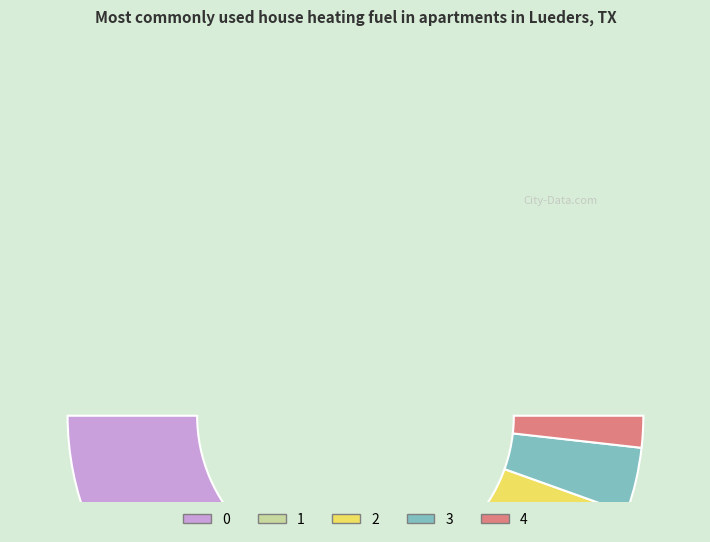

How many slices are in this pie chart?

5